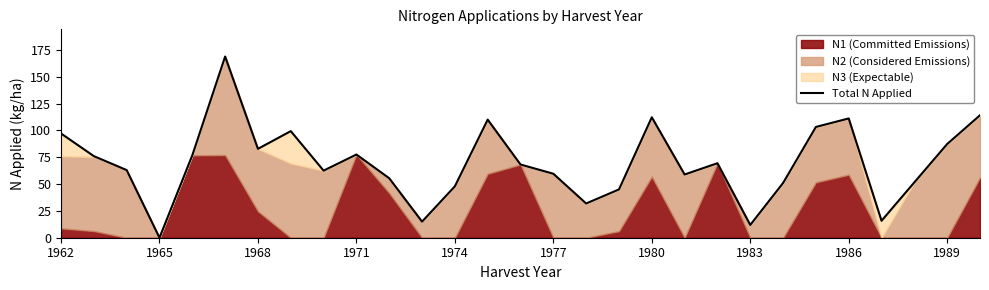

How many interior local valleys (lower than both neighbors) does the data have?

8